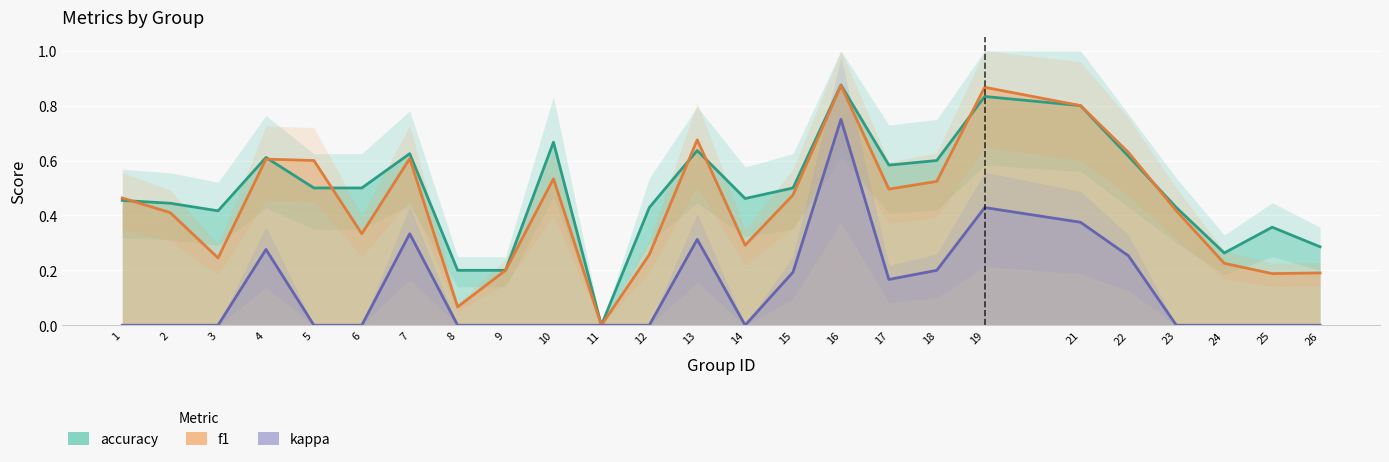

Rank the categories by f1 value from lowest to highest.

11, 8, 25, 26, 9, 24, 3, 12, 14, 6, 2, 23, 1, 15, 17, 18, 10, 5, 4, 7, 22, 13, 21, 19, 16